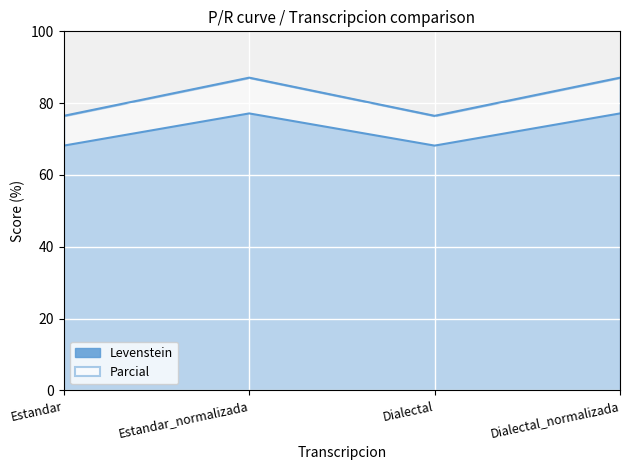

What is the spread (max minus min) of values at Estandar_normalizada?

10.0